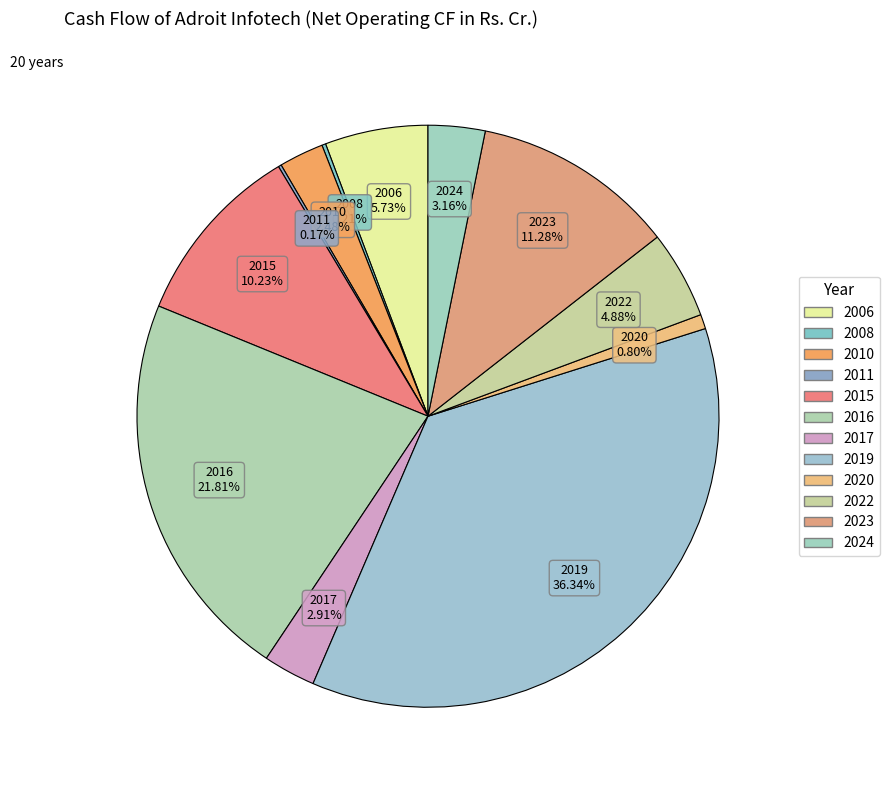

What is the largest slice in the pie chart?

2019